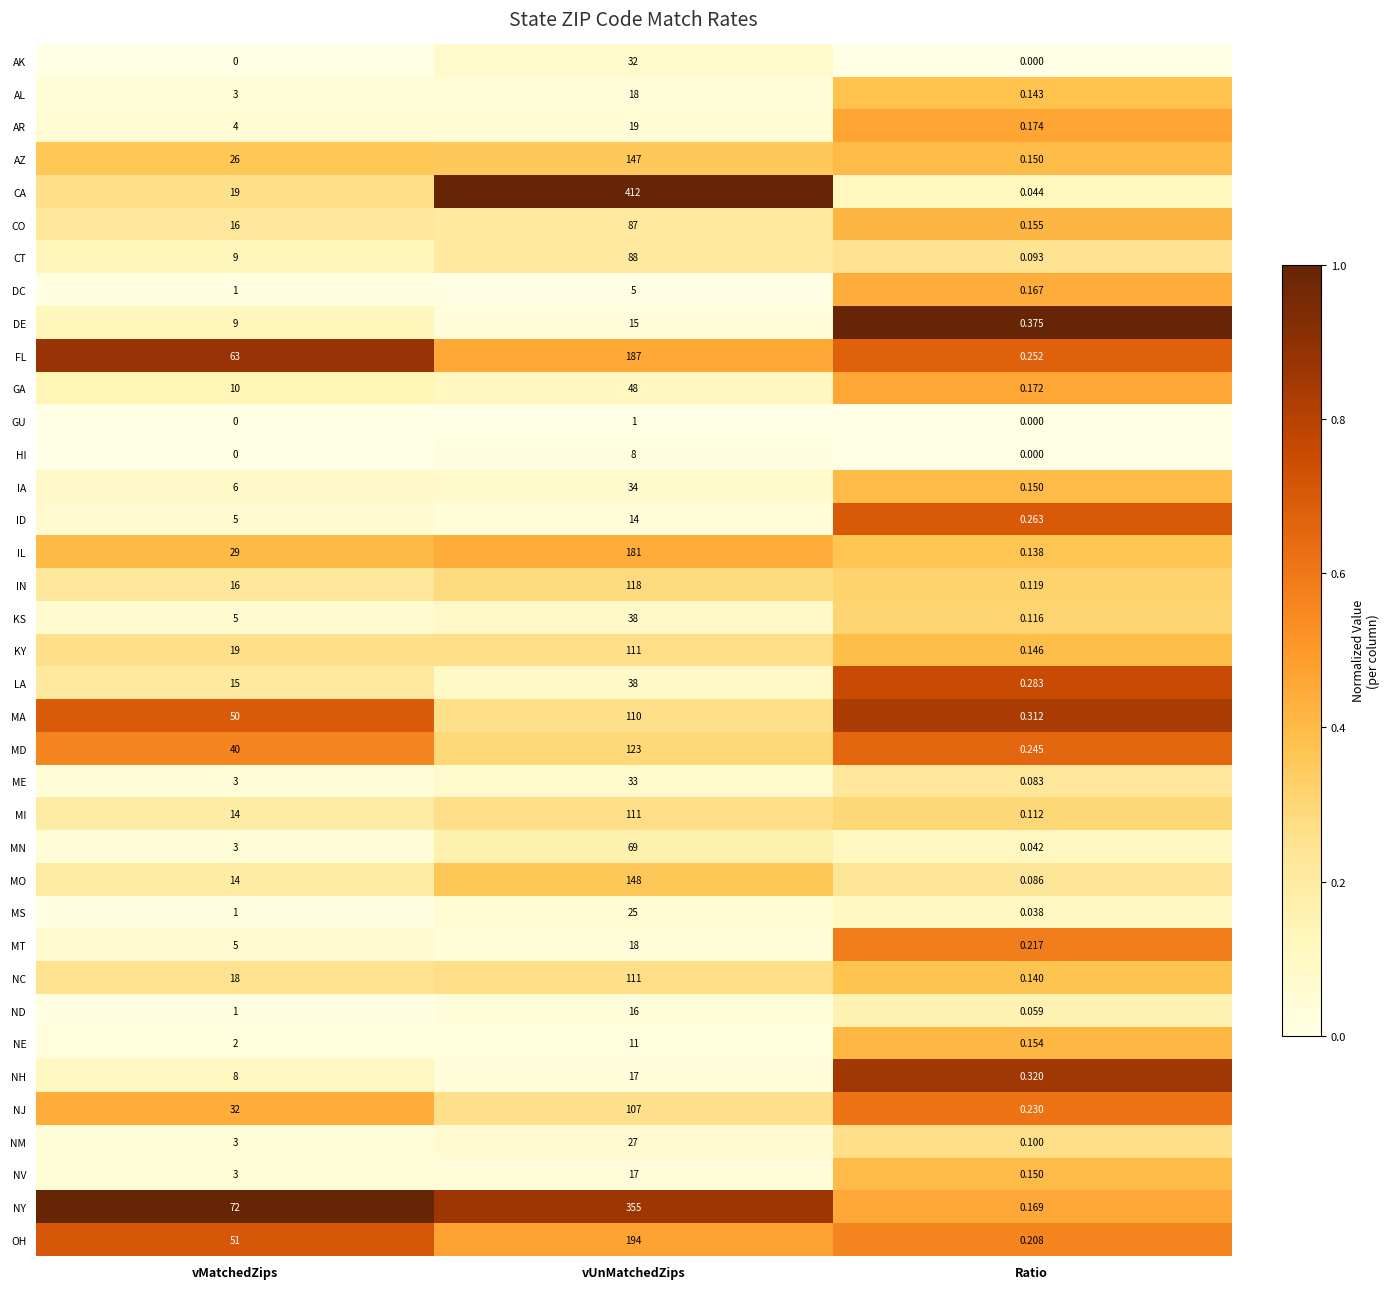

Where is OH nearest to the value 97?

vMatchedZips